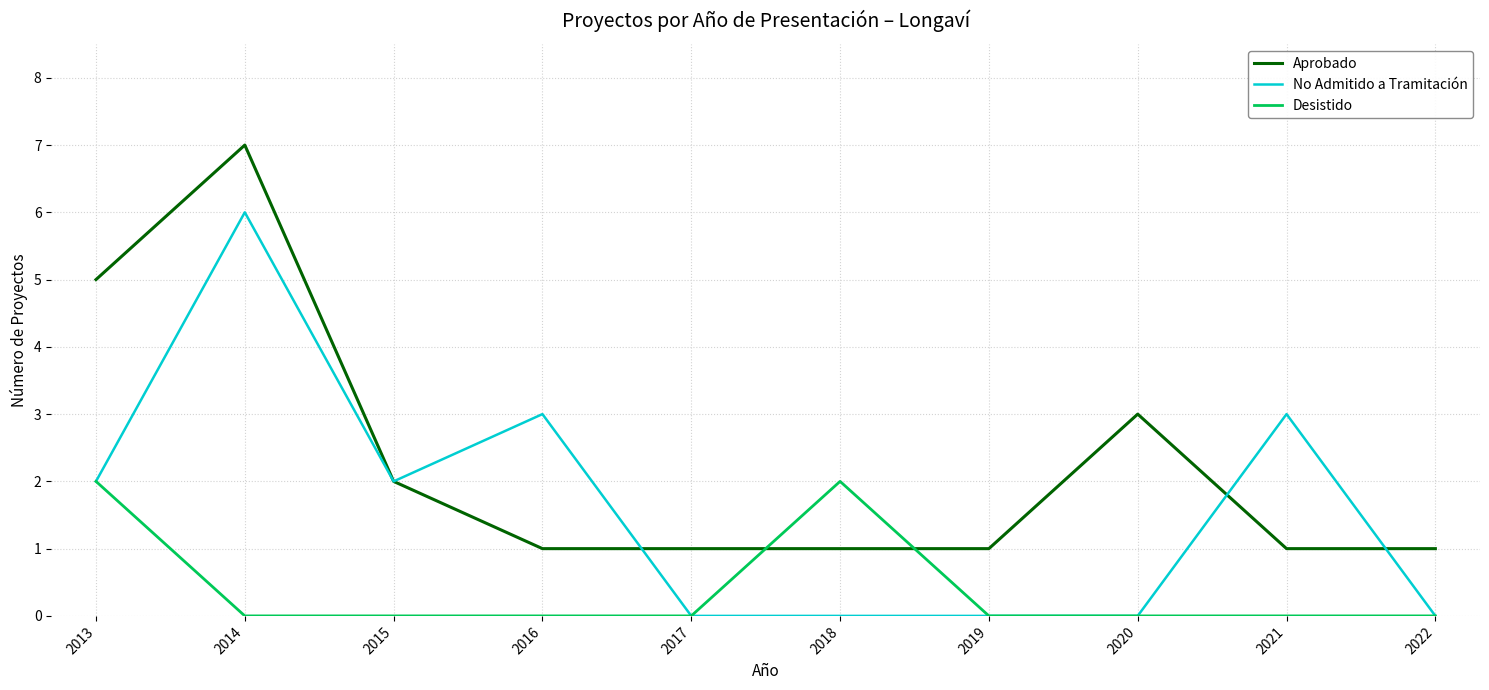

How many intersections are there between Aprobado and Desistido?

2